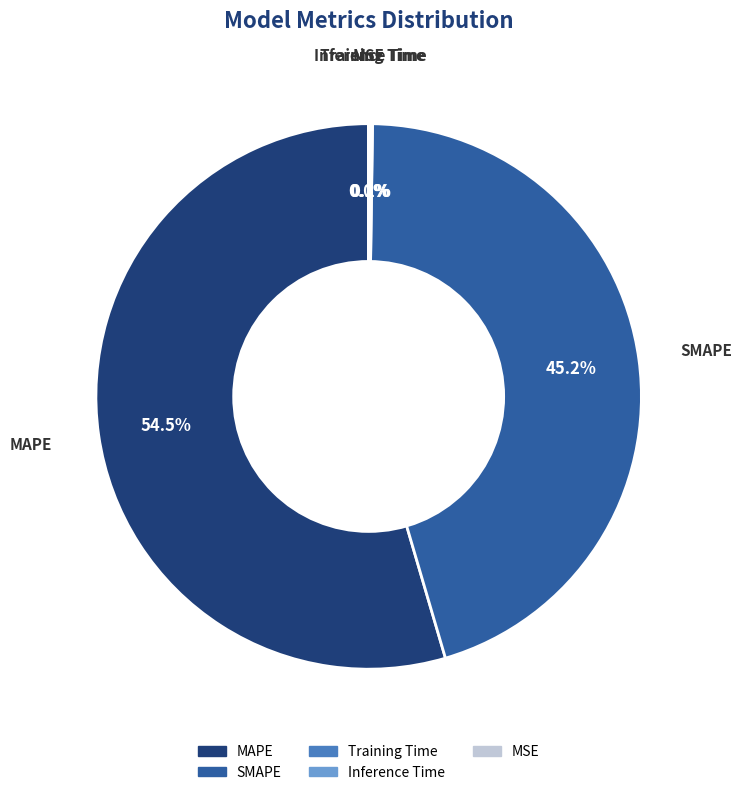

Which category has the biggest portion of the pie?

MAPE